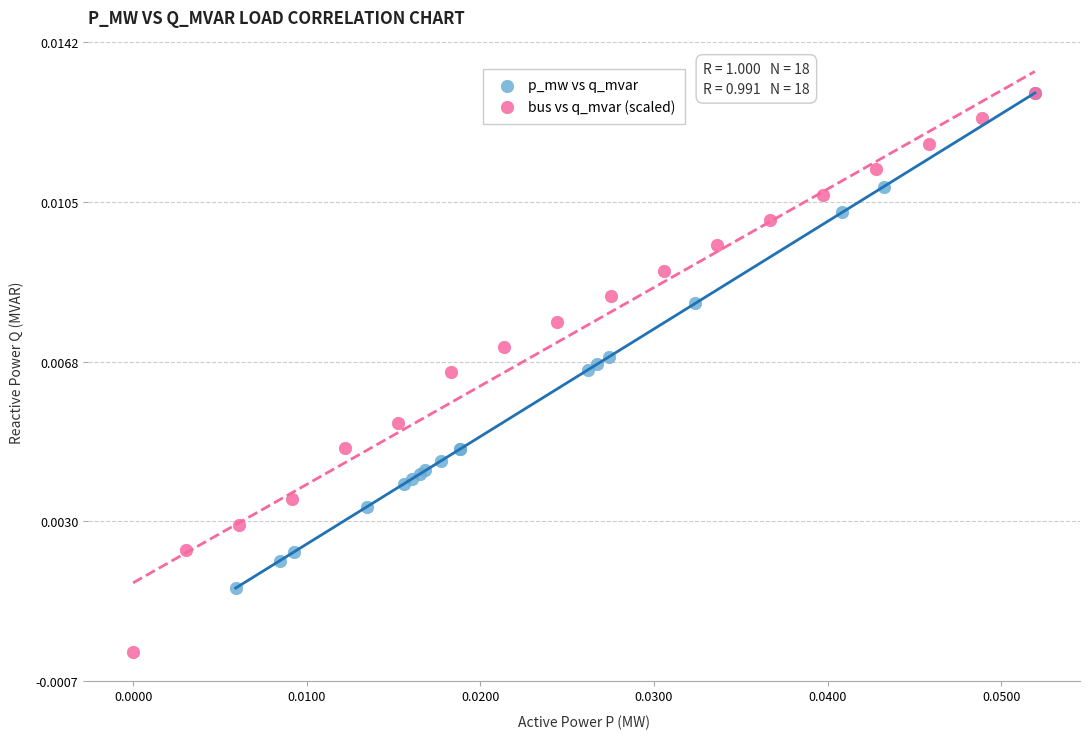

Which series has the largest Y range (max minus min)?

bus vs q_mvar (scaled)